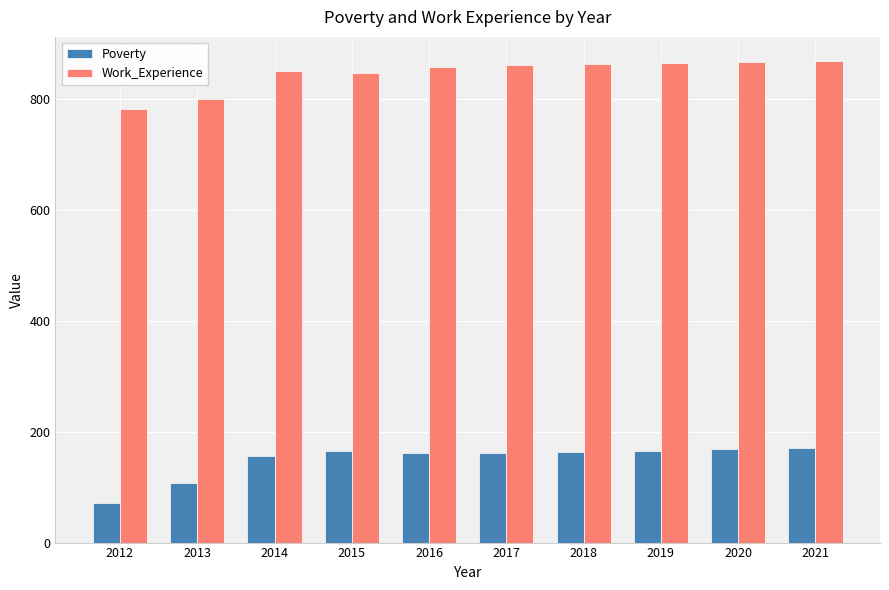

What is the maximum value shown in the chart?

869